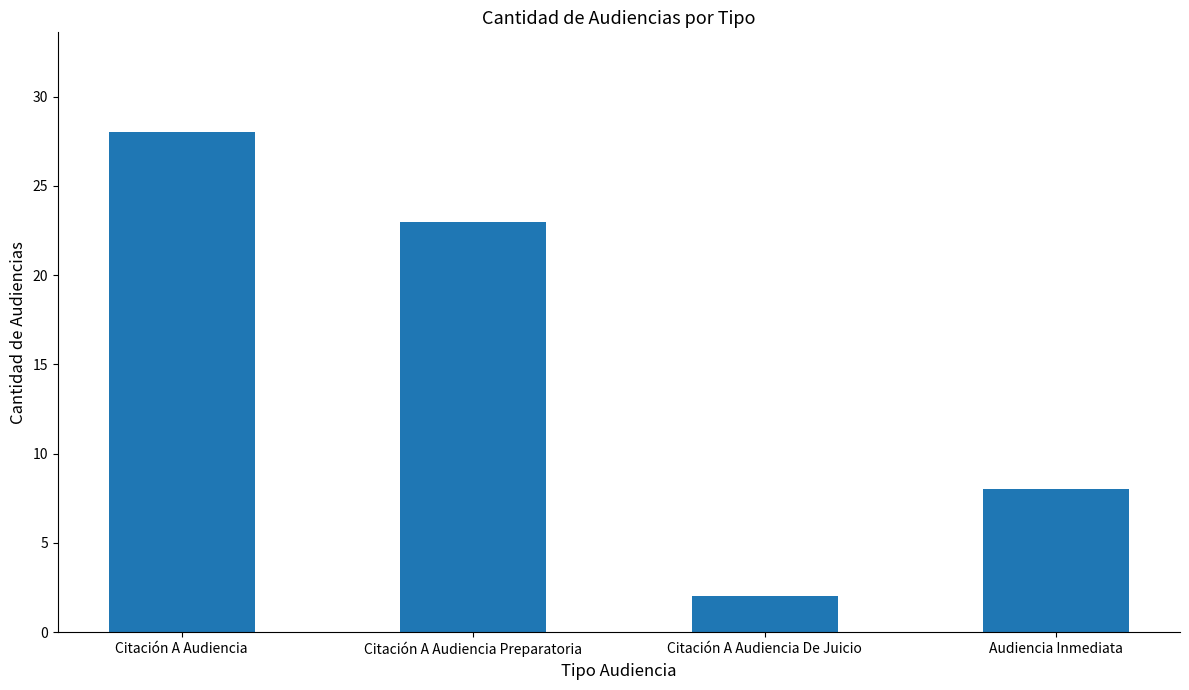

What is the value of the 4th bar from the left?

8